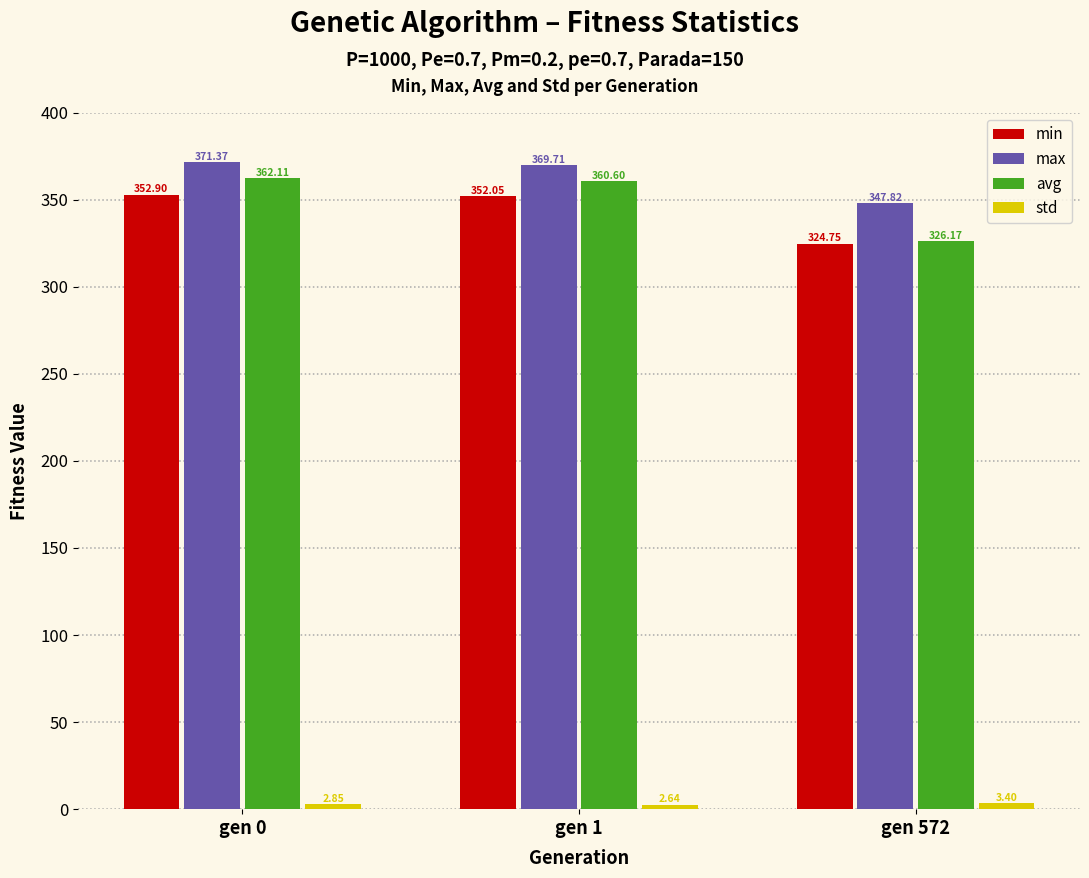

Which series has the largest total across all categories?

max